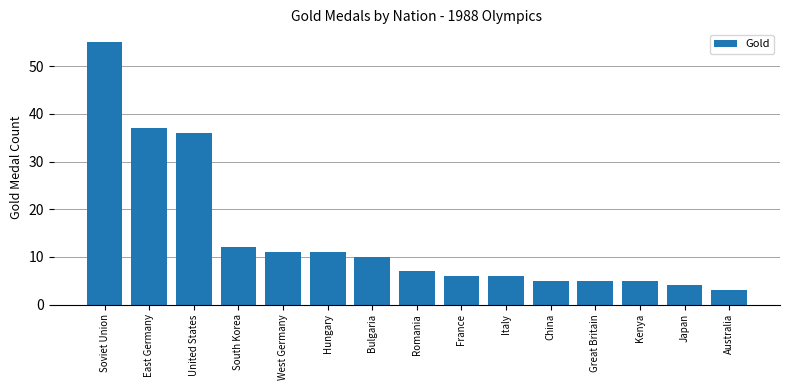

Which label corresponds to the largest value in the chart?

Soviet Union